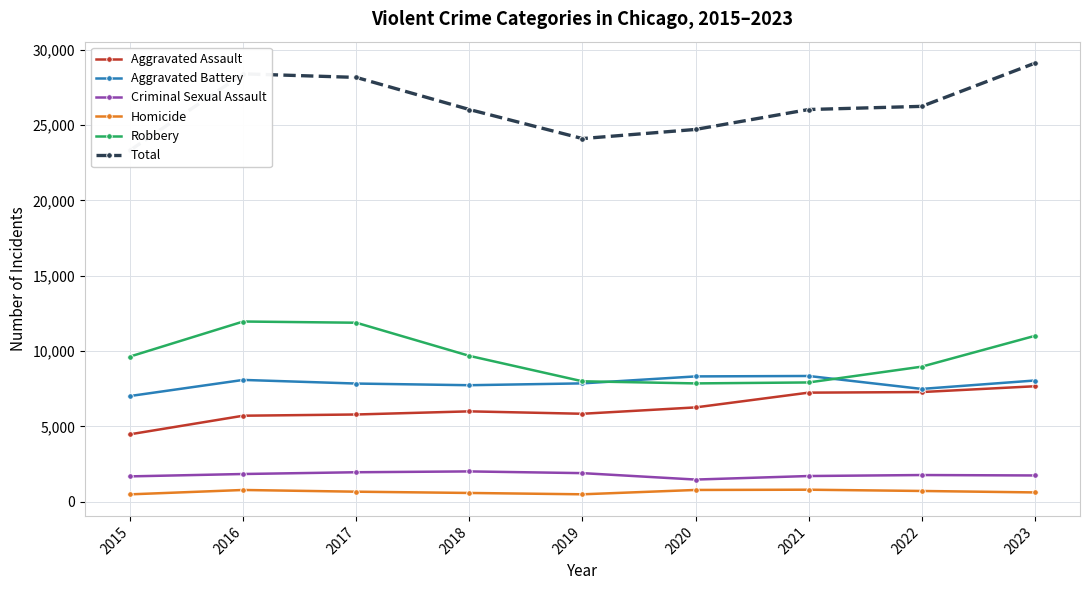

At which category does Total reach its first local peak?

2016